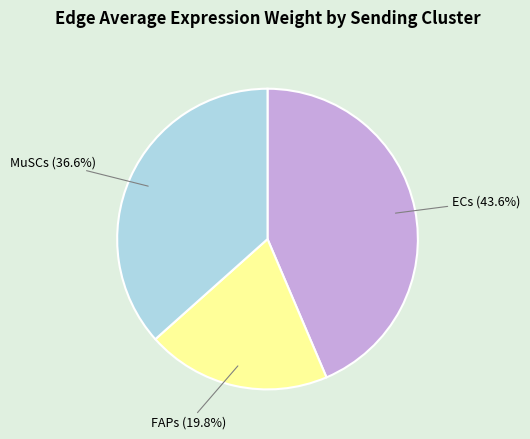

Approximately how many times larger is the value at FAPs compared to MuSCs?

0.5